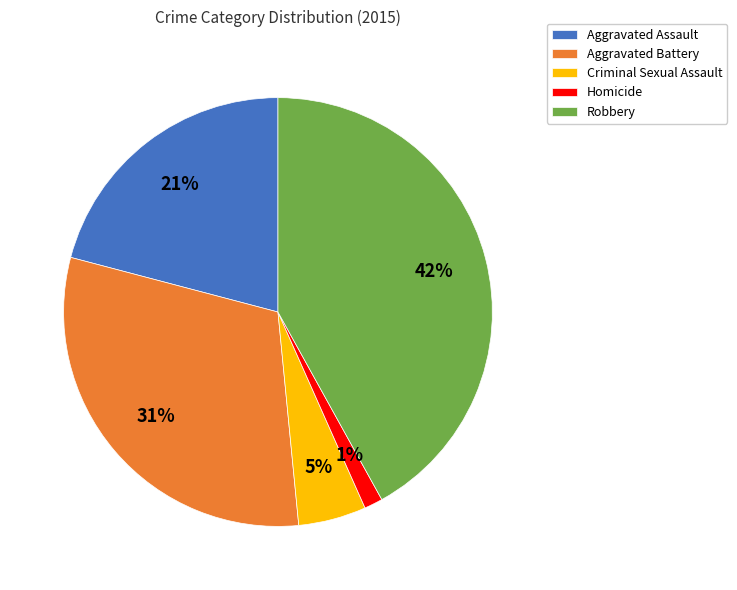

Does Aggravated Assault account for over 50% of the chart?

No